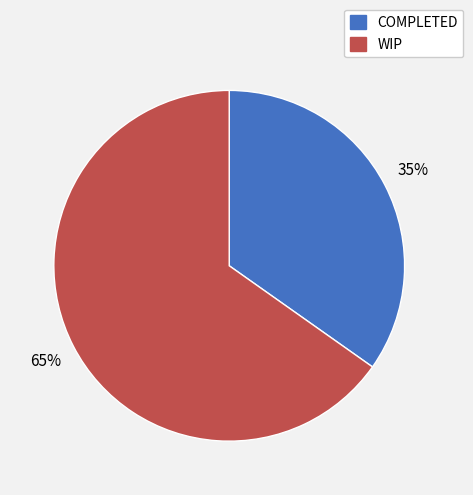

Approximately how many times larger is the value at COMPLETED compared to WIP?

0.5